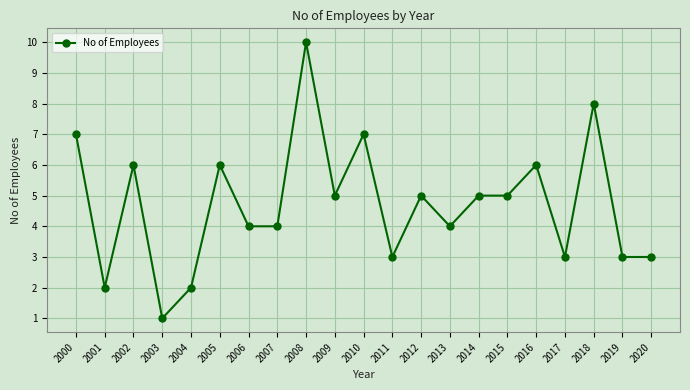

What is the change in value from 2003 to 2009?

+4